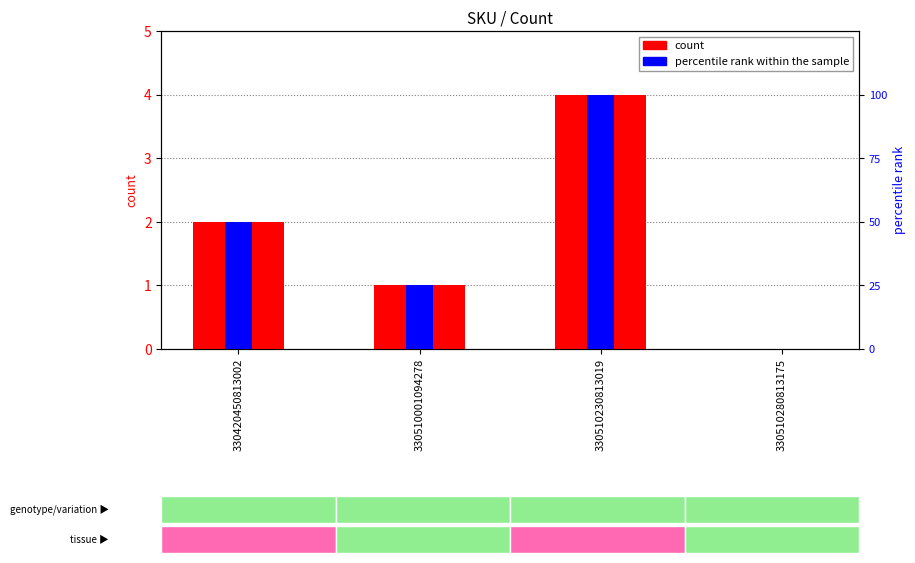

How many bars are there in each group?

2